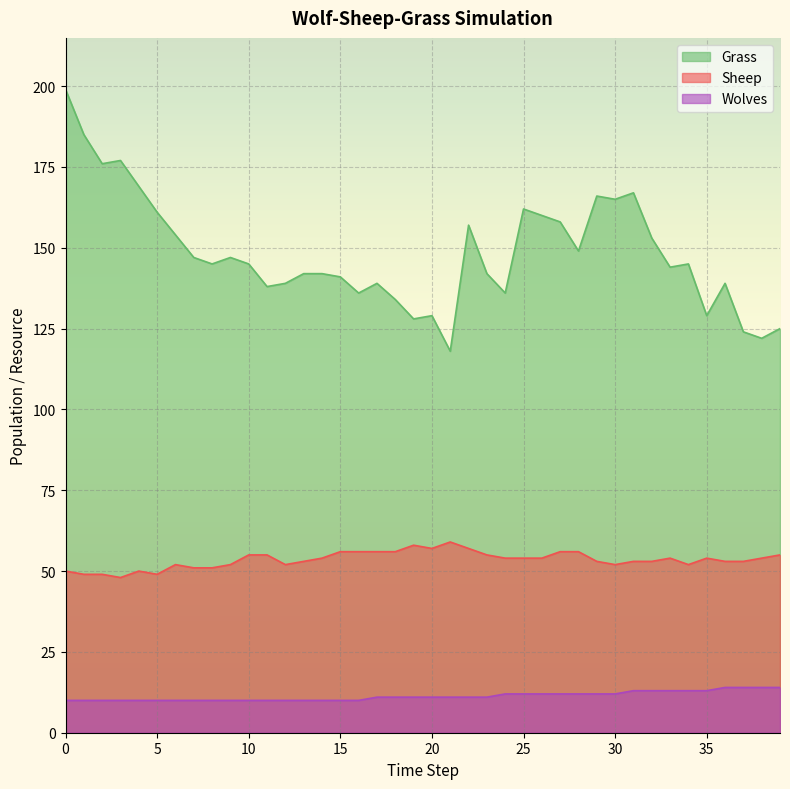

How many lines are shown in the chart?

3